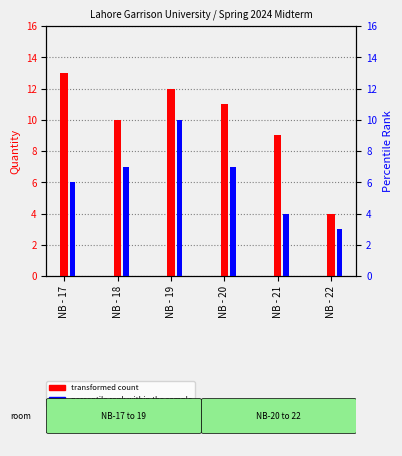

At NB - 20, list the series in order from largest to smallest.

transformed count, percentile rank within the sample